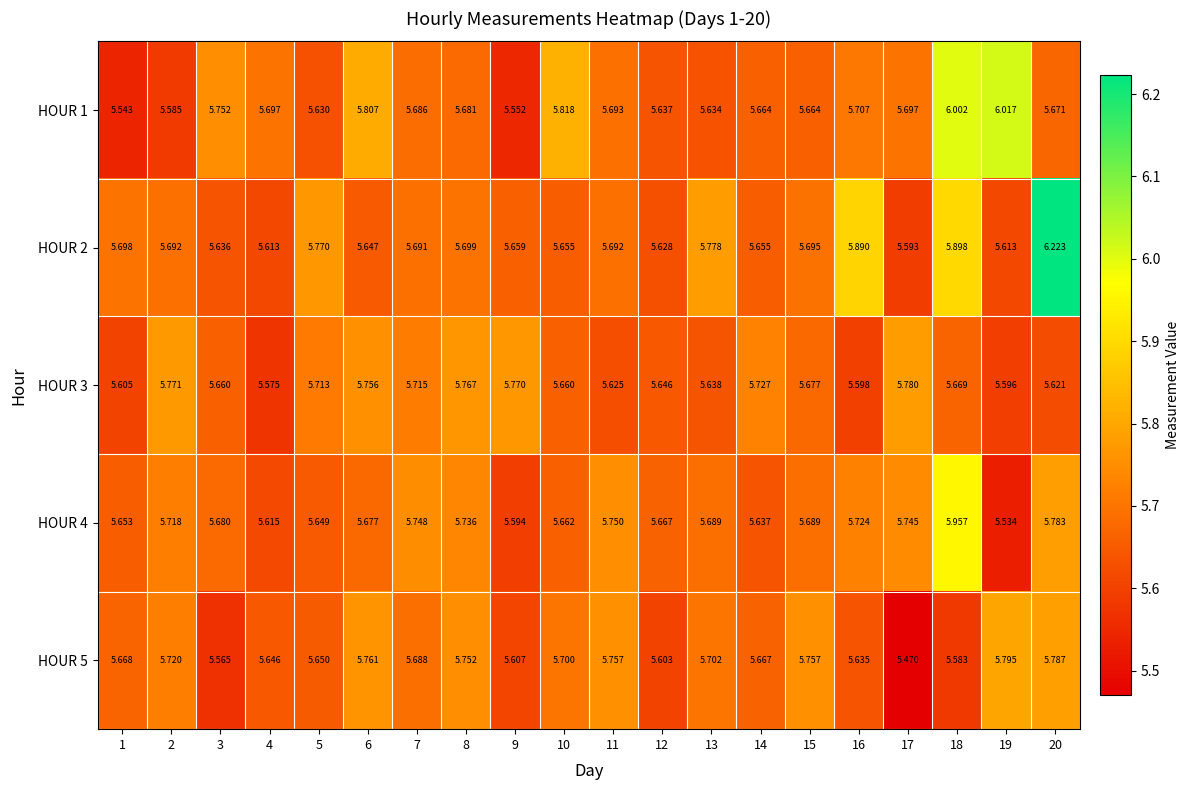

What is the spread (max minus min) of values at 16?

0.3